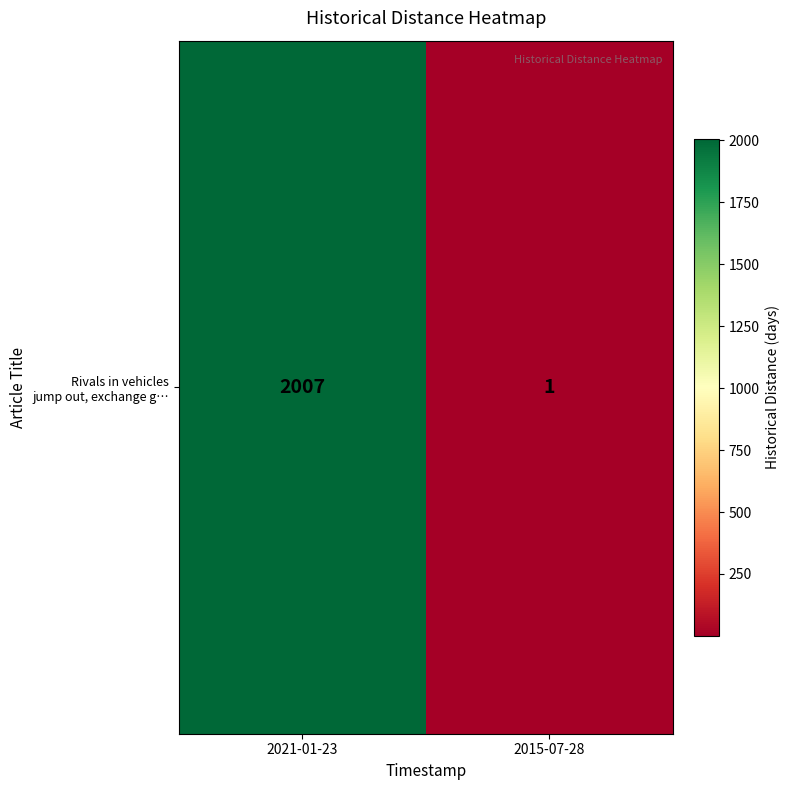

At which label is the value closest to 1004?

2021-01-23